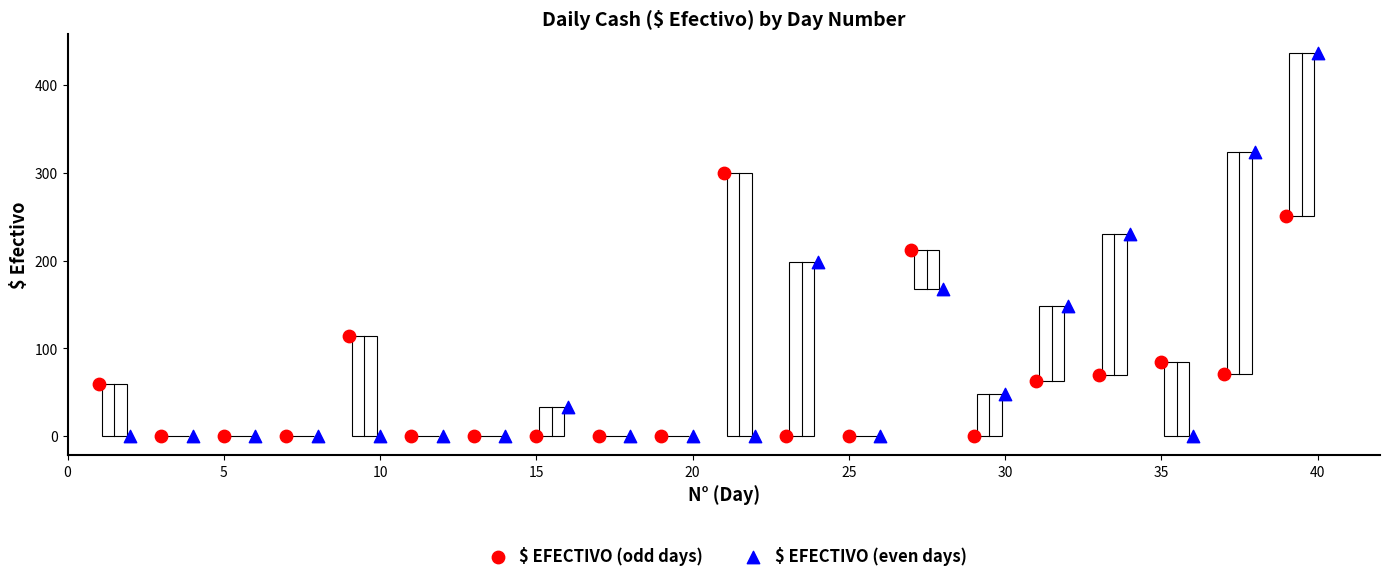

Which series has the widest spread of Y values?

$ EFECTIVO (even days)